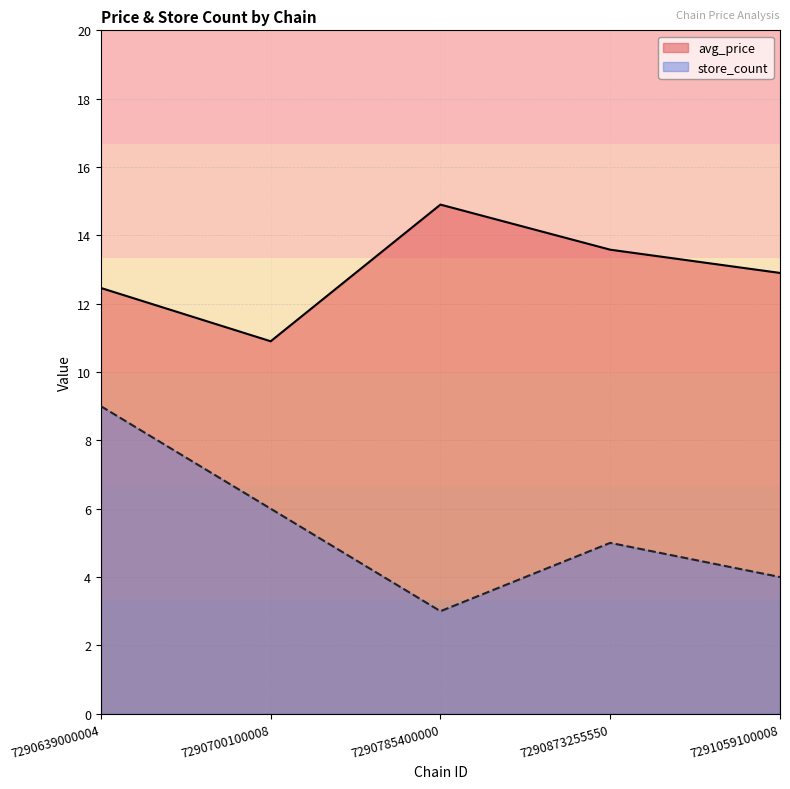

What is the sum of the store_count values at 7290873255550 and 7290700100008?

11.0